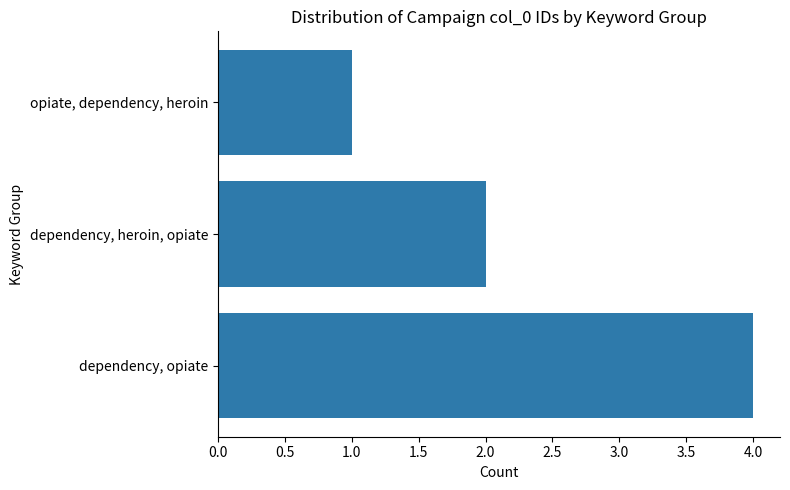

How many data points does each series have?

3